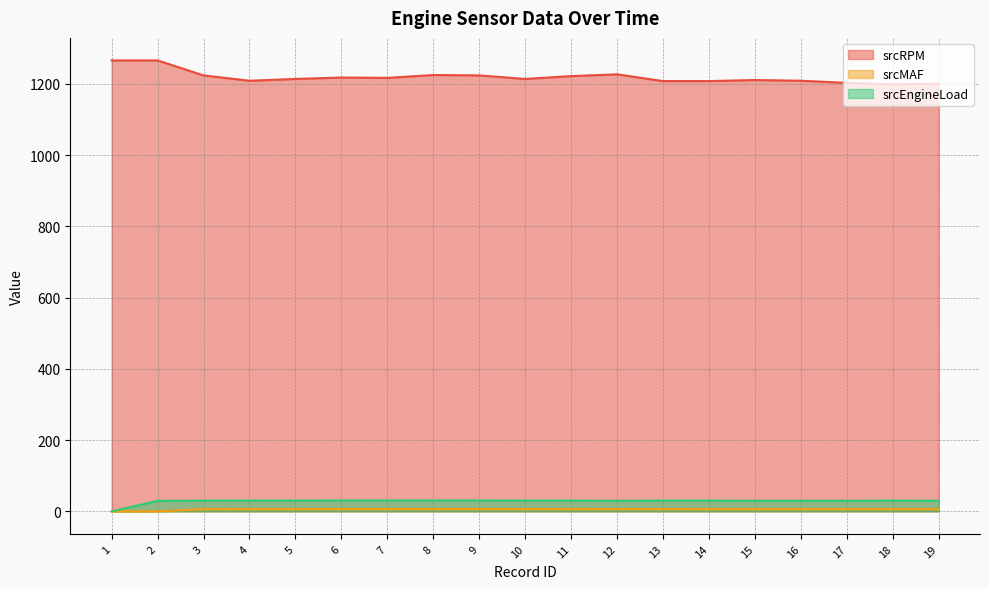

Which series has the largest range (max minus min)?

srcRPM